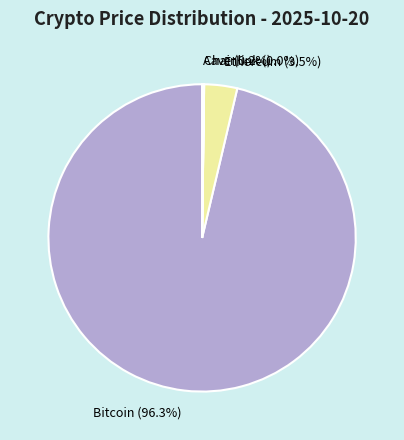

To the nearest percent, what is the average slice percentage?

25%